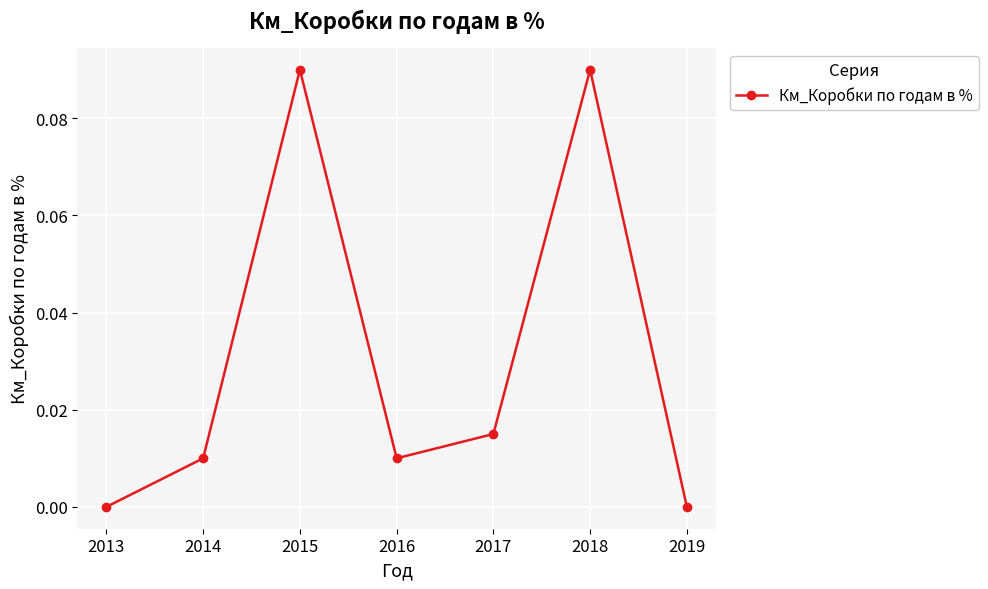

Which has a higher value, 2014 or 2015?

2015